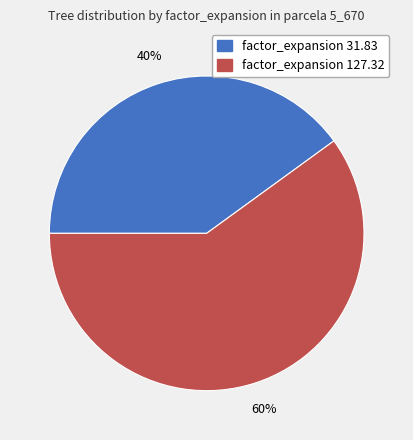

Is there a majority slice in this chart?

Yes